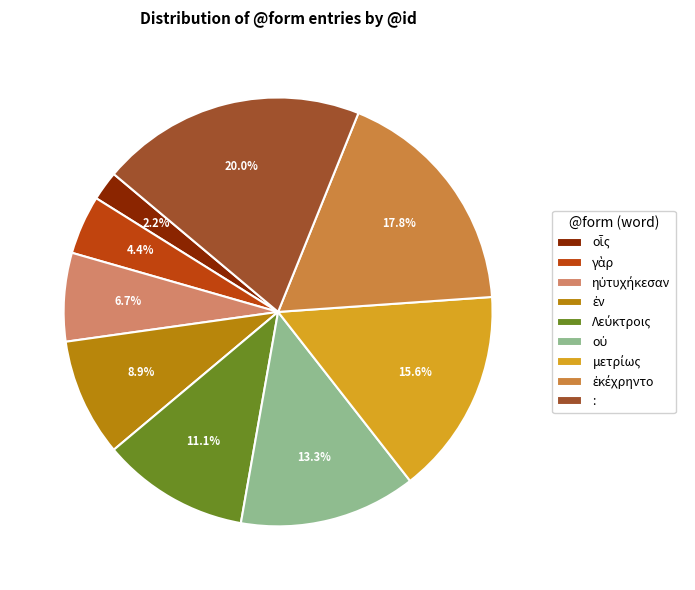

Does : represent more than half of the total?

No